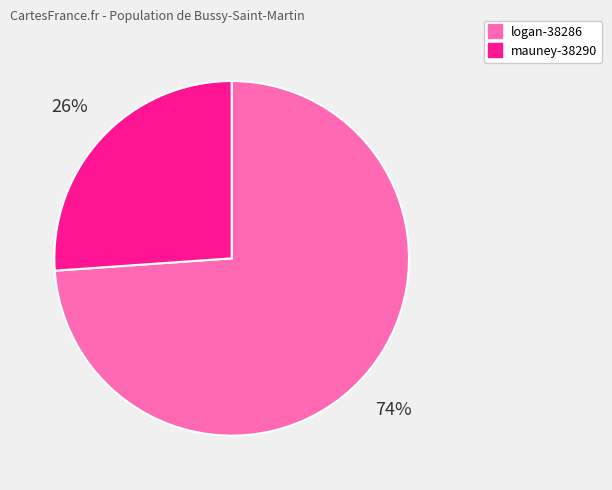

Which slice represents more than half of the pie?

logan-38286